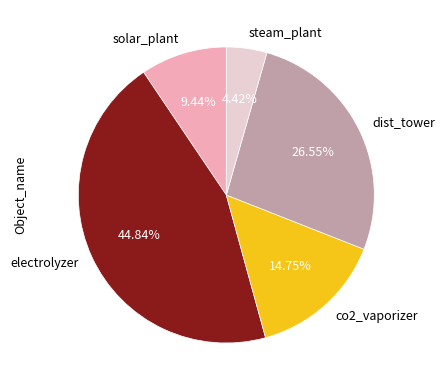

To the nearest percent, what is the difference between the solar_plant and electrolyzer slice percentages?

35%